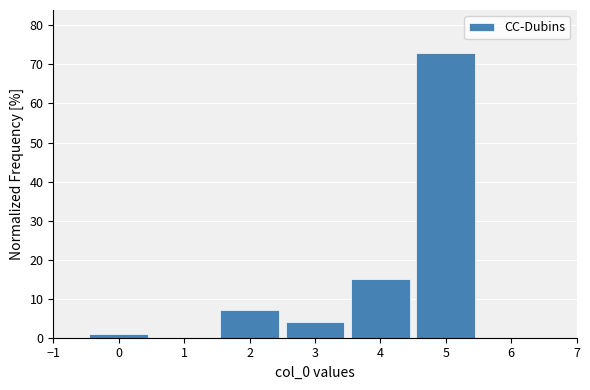

Reading left to right, transcribe this chart: for each bar, give the range it covers on the x-axis and its height. The values are not printed on the chart, so give them approximately, as read against the axis.

-0.5 to 0.5: 1
0.5 to 1.5: 0
1.5 to 2.5: 7
2.5 to 3.5: 4
3.5 to 4.5: 15
4.5 to 5.5: 73